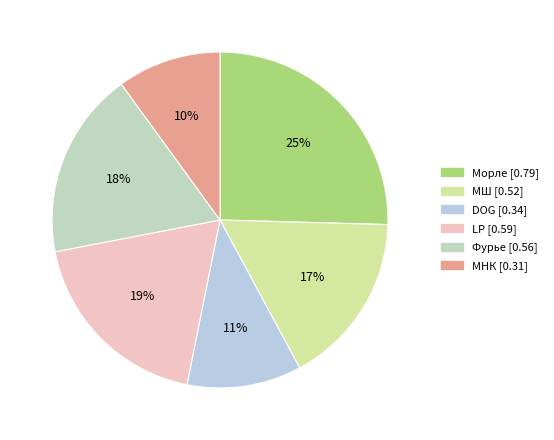

To the nearest percent, what portion does DOG represent?

11%